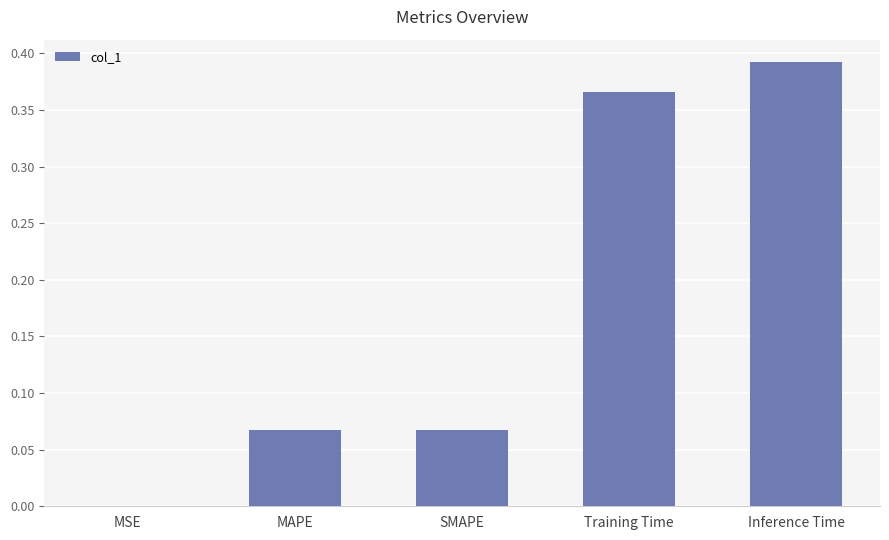

Between Inference Time and Training Time, which is larger?

Inference Time